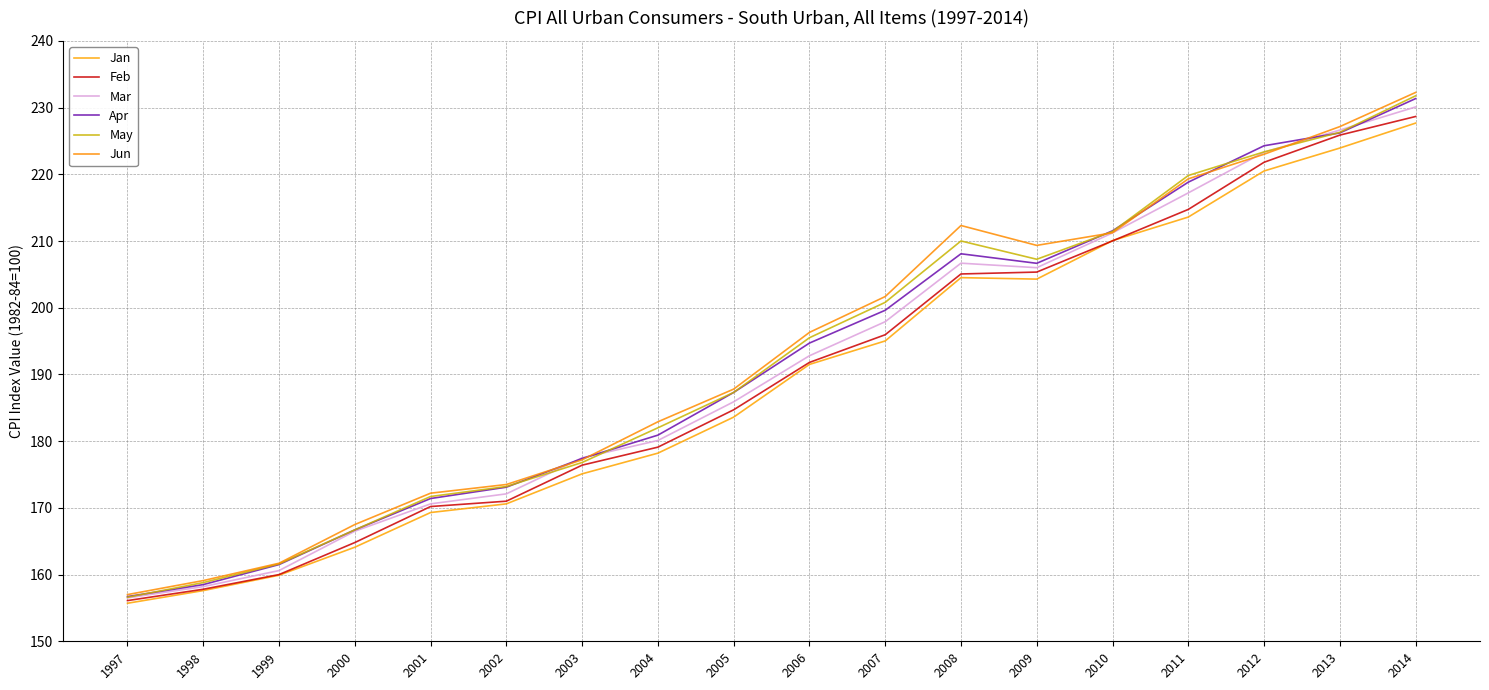

List the series in order of their peak value, highest first.

Jun, May, Apr, Mar, Feb, Jan